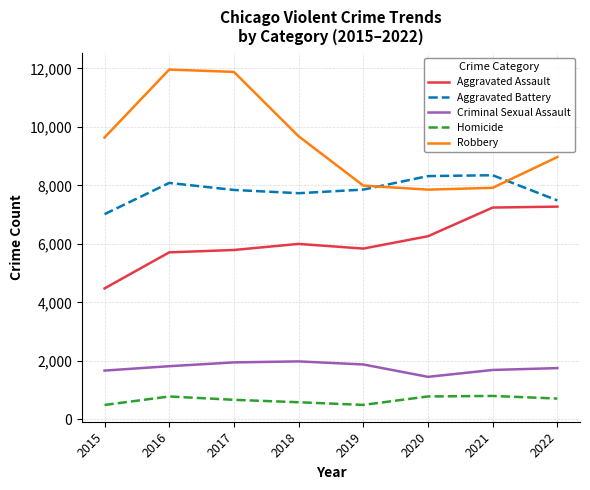

Where is Robbery nearest to the value 9907?

2018